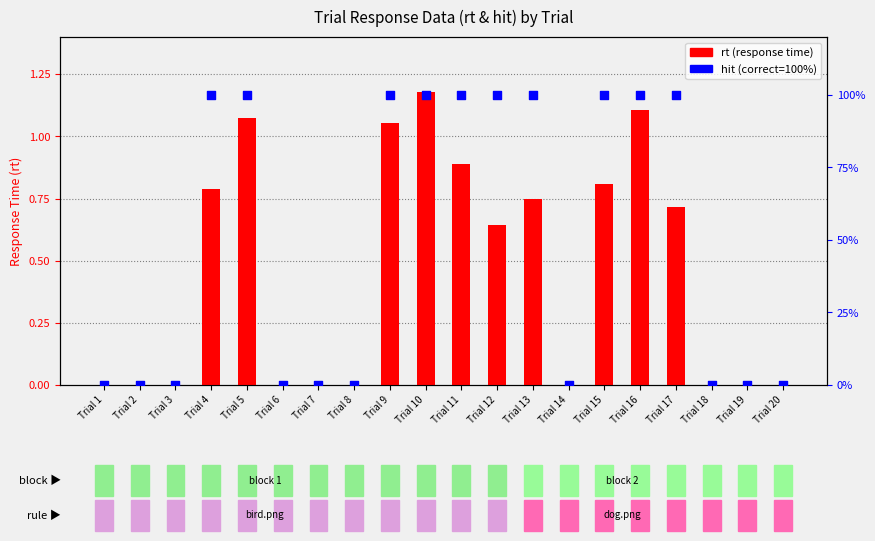

At how many categories does at least one series exceed 15?

10